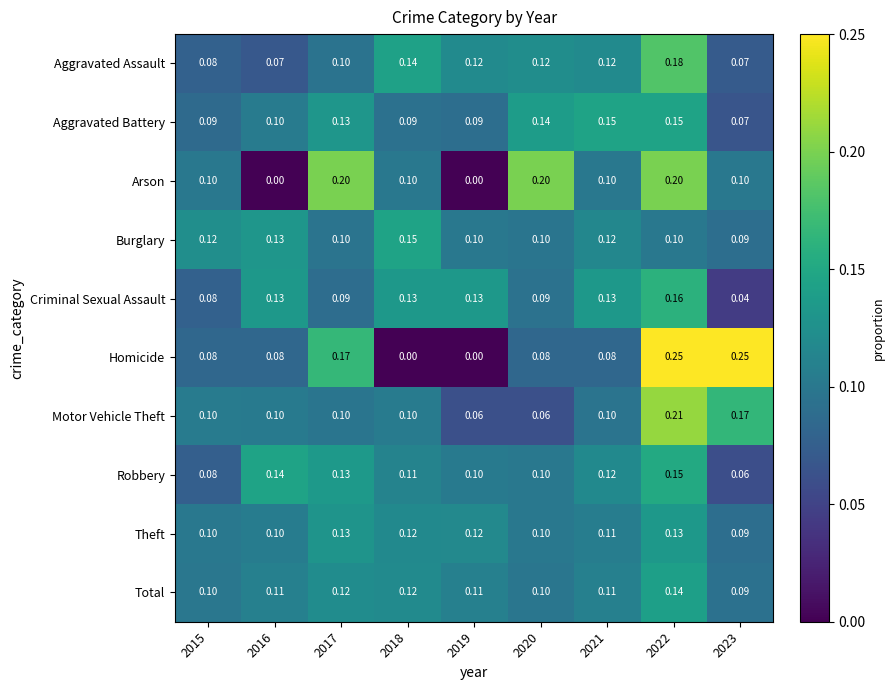

Which series has the widest spread of values?

Homicide